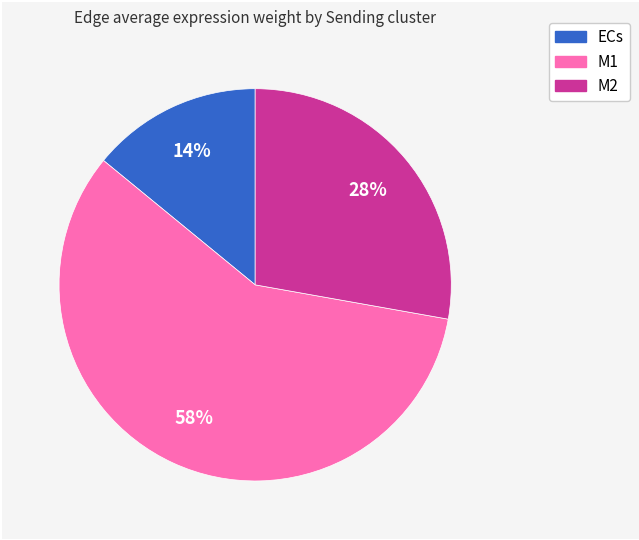

To the nearest percent, what percentage of the pie is M2?

28%